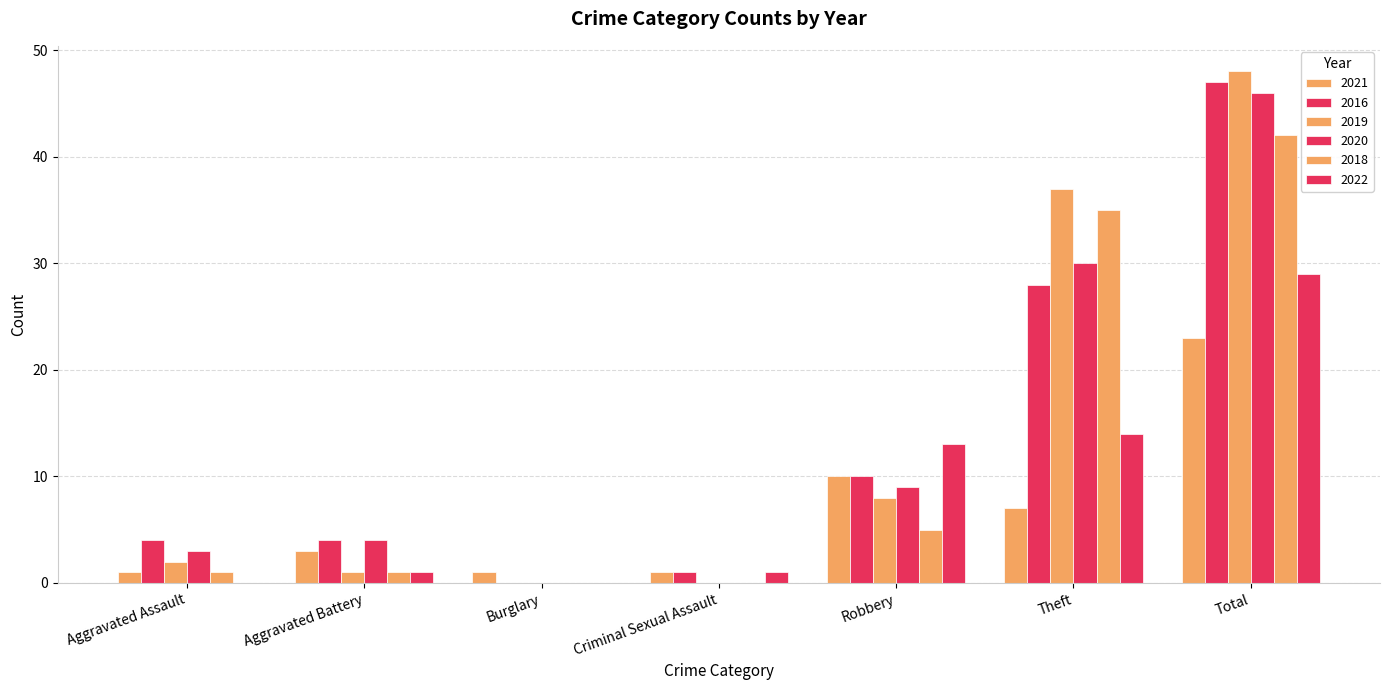

At which label does 2016 reach its minimum?

Burglary